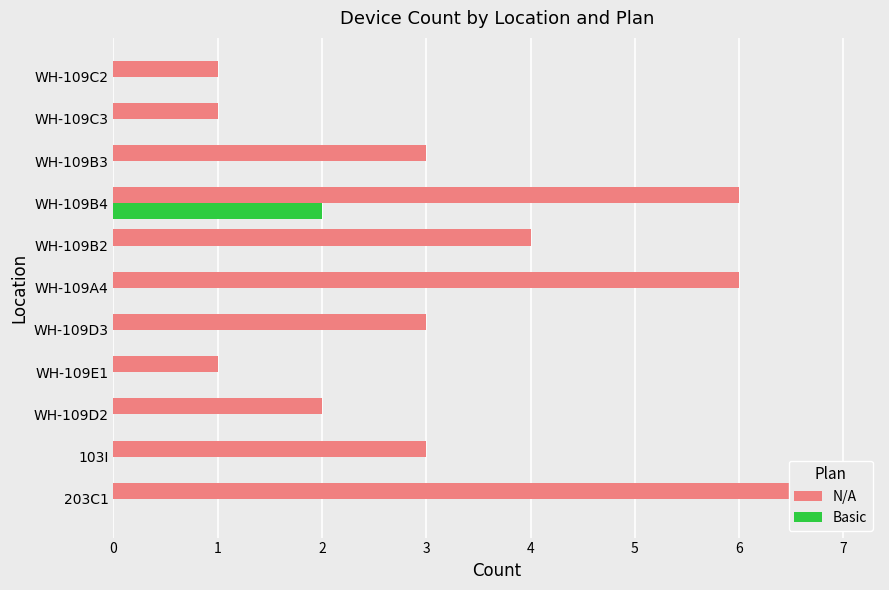

How many N/A values are between 1 and 6?

10